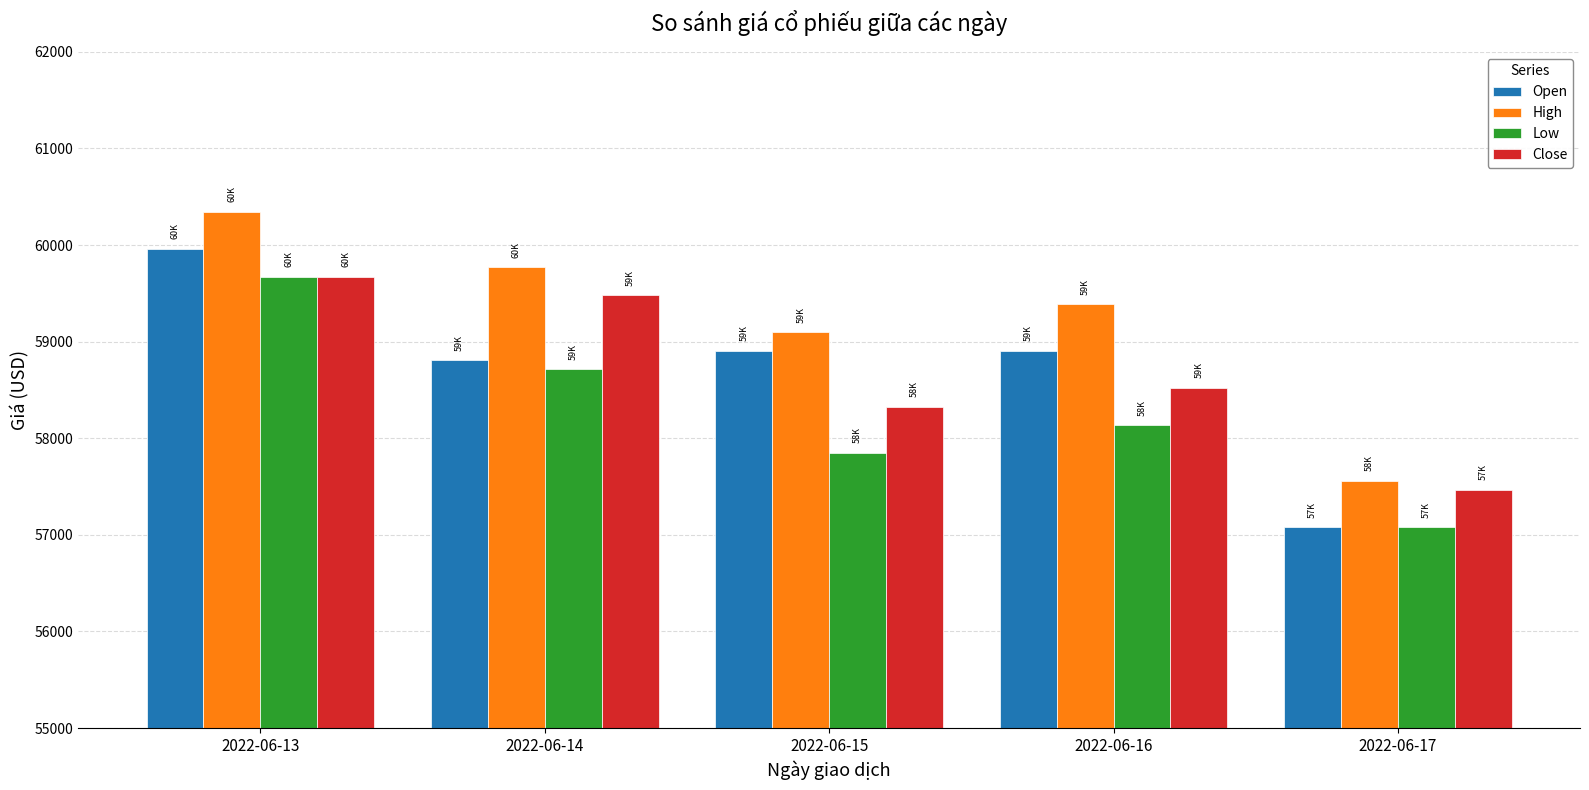

What is the difference between the Close values at 2022-06-17 and 2022-06-16?

1057.0